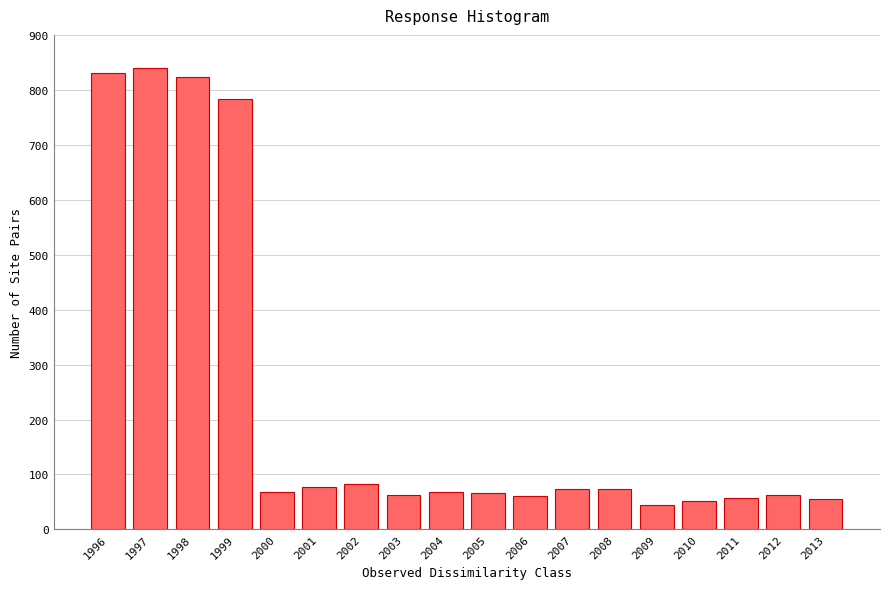

What is the minimum value shown in the chart?

45